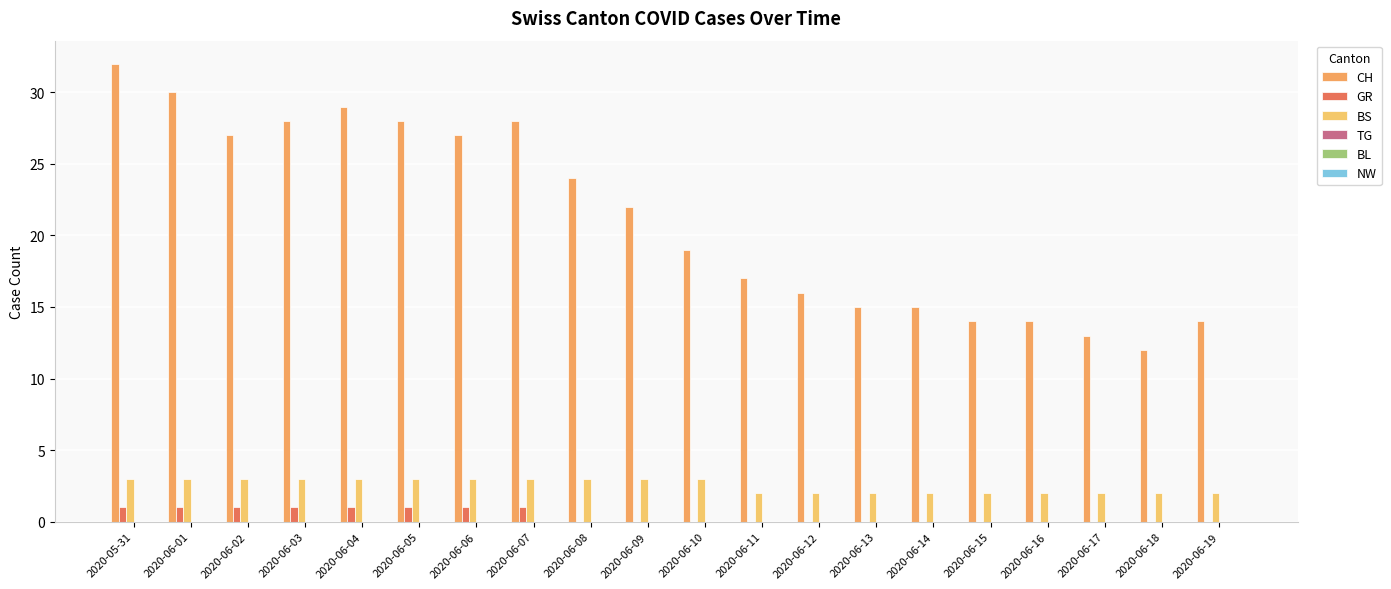

At which label does CH reach its peak?

2020-05-31